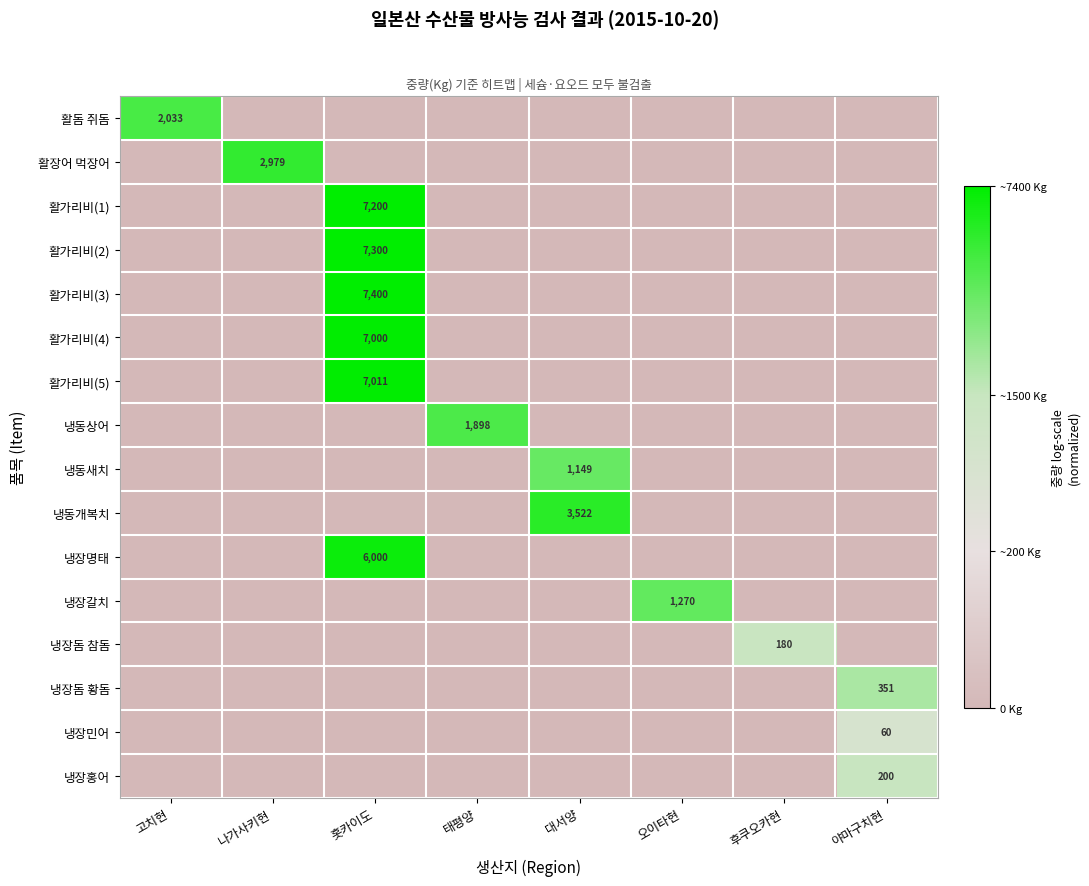

Which series changed the most between 후쿠오카현 and 야마구치현?

냉장돔 황돔